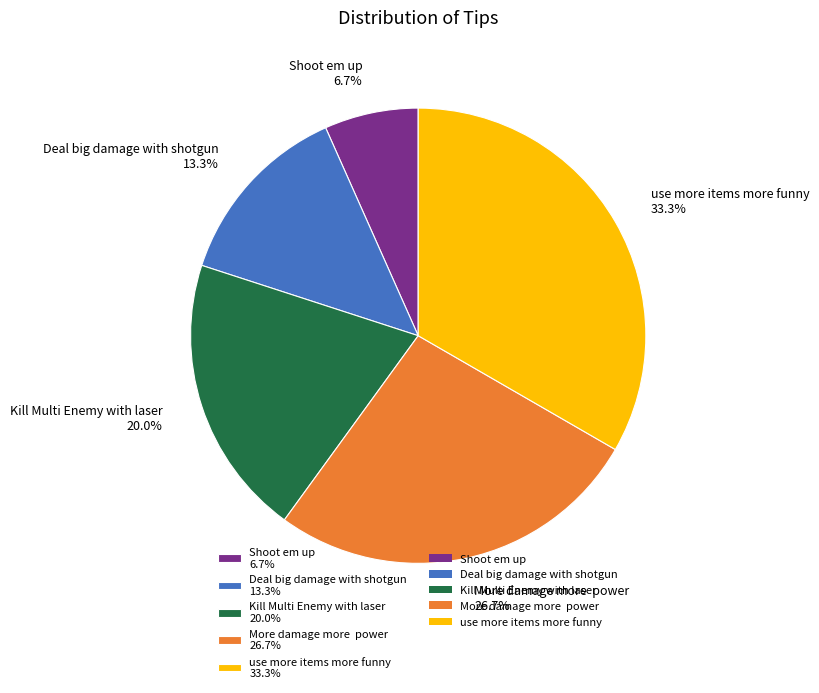

How many slices are in this pie chart?

5